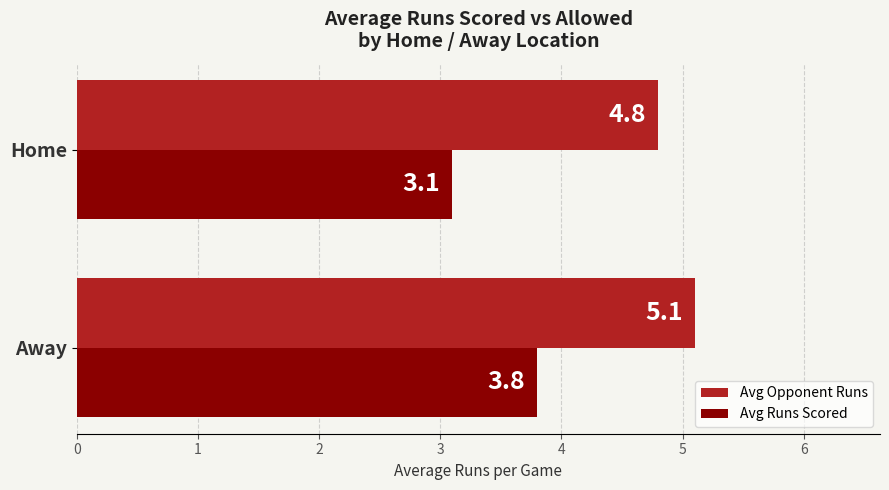

Is the value of Avg Runs Scored at Away greater than the value of Avg Opponent Runs at Away?

No